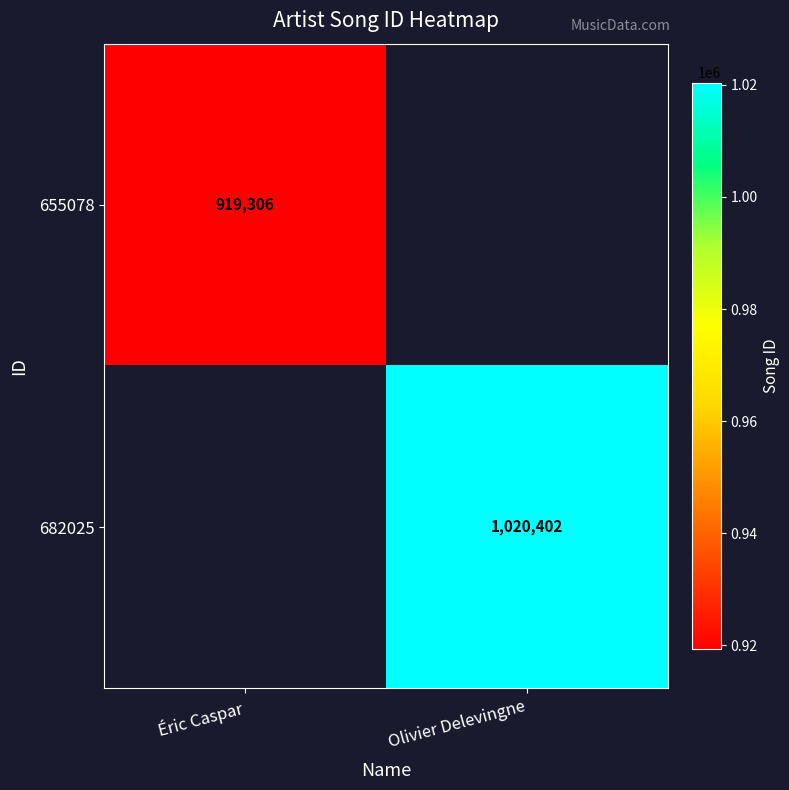

The 682025 series shows 1020402 at Olivier Delevingne. True or false?

True